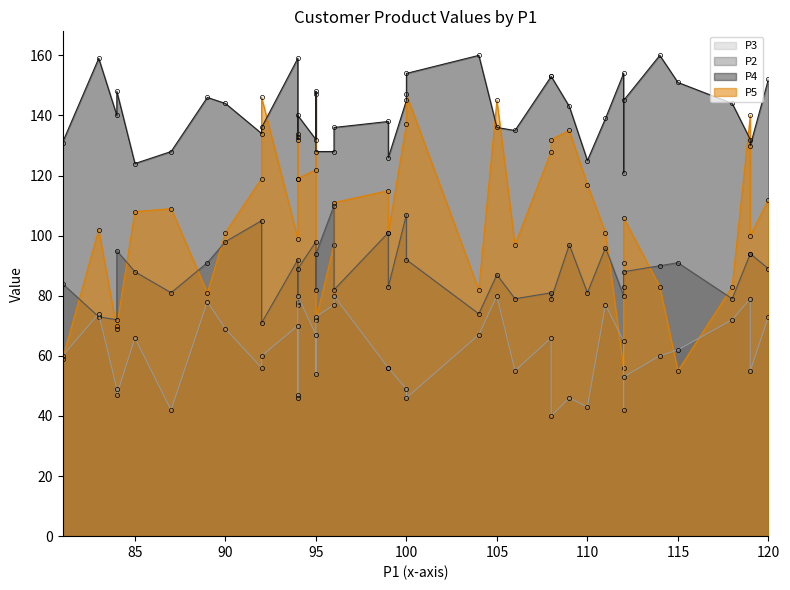

What is the total value across all series at C9?

404